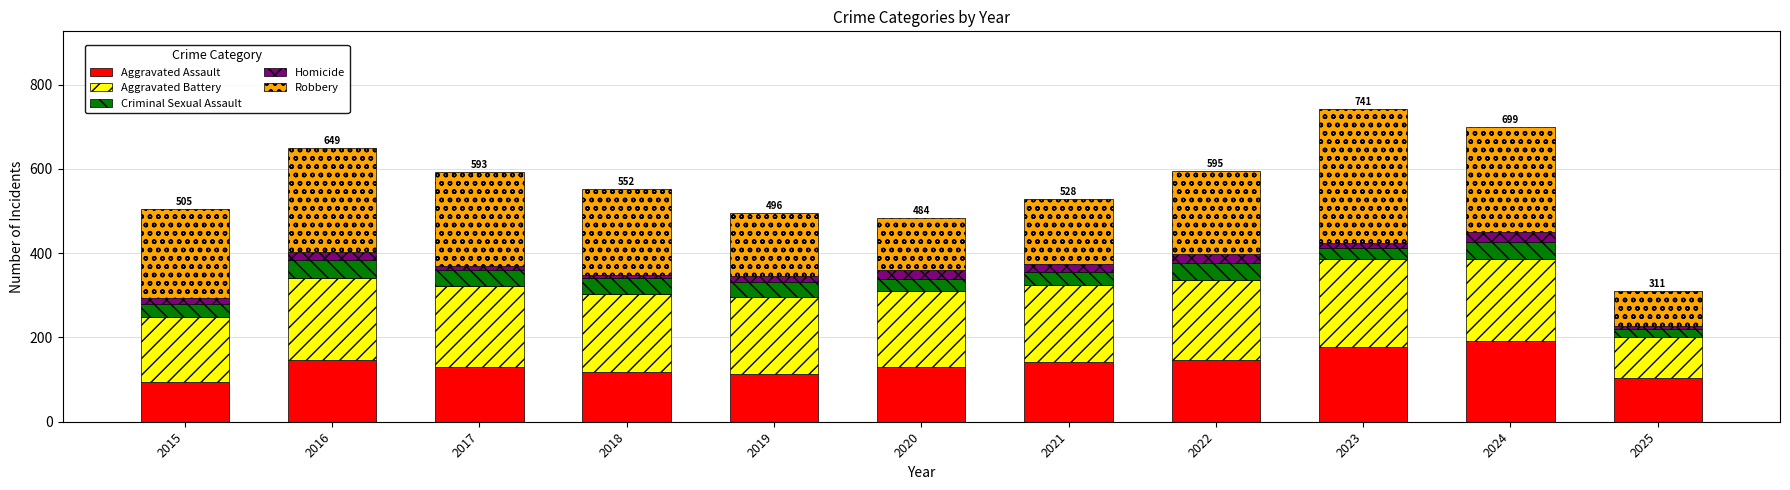

True or false: Aggravated Assault has a value of 95 at 2015.

True